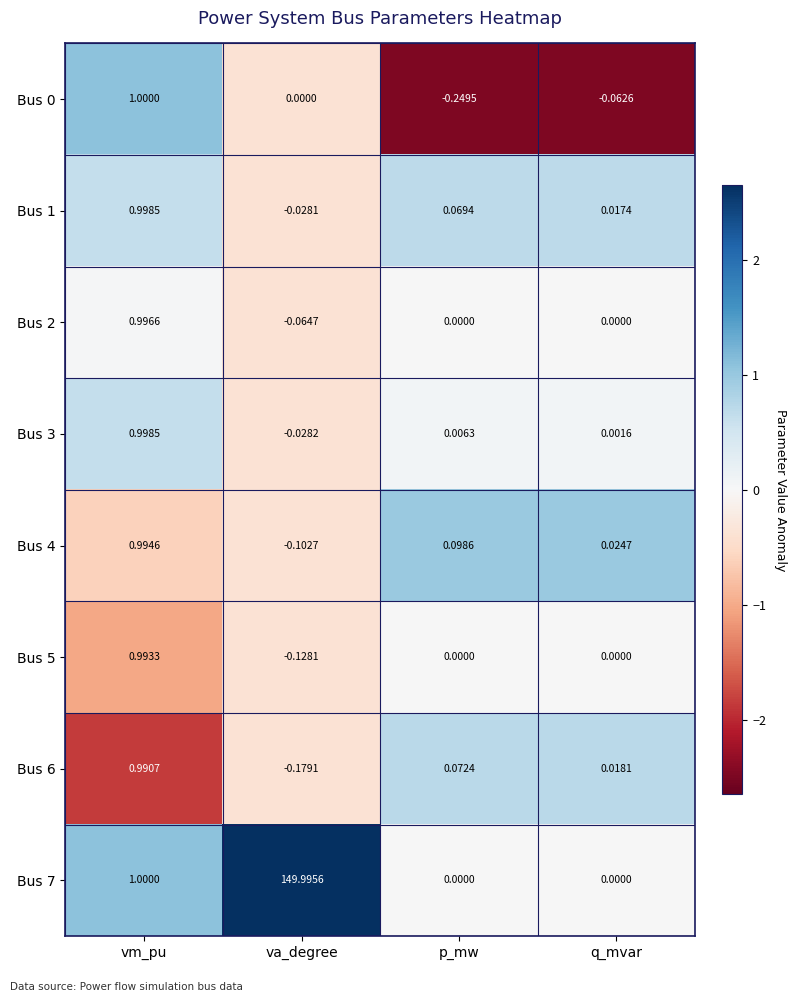

At which label is Bus 3 closest to 0?

q_mvar